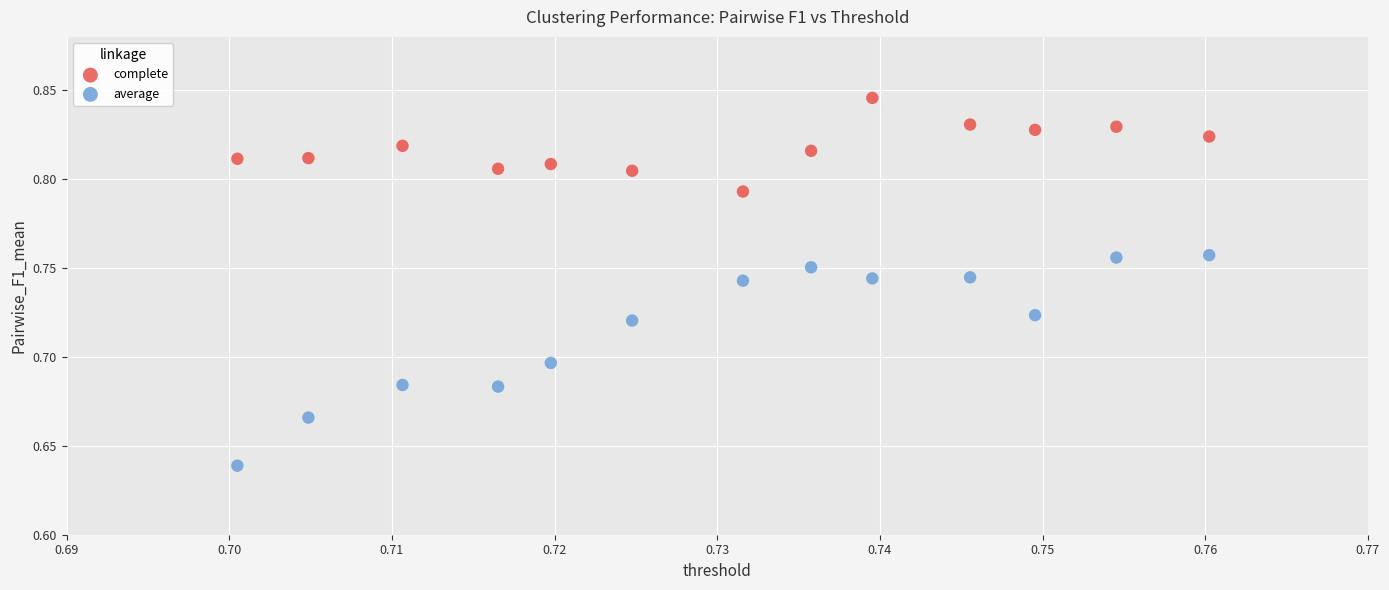

Which series reaches the minimum Y coordinate?

average